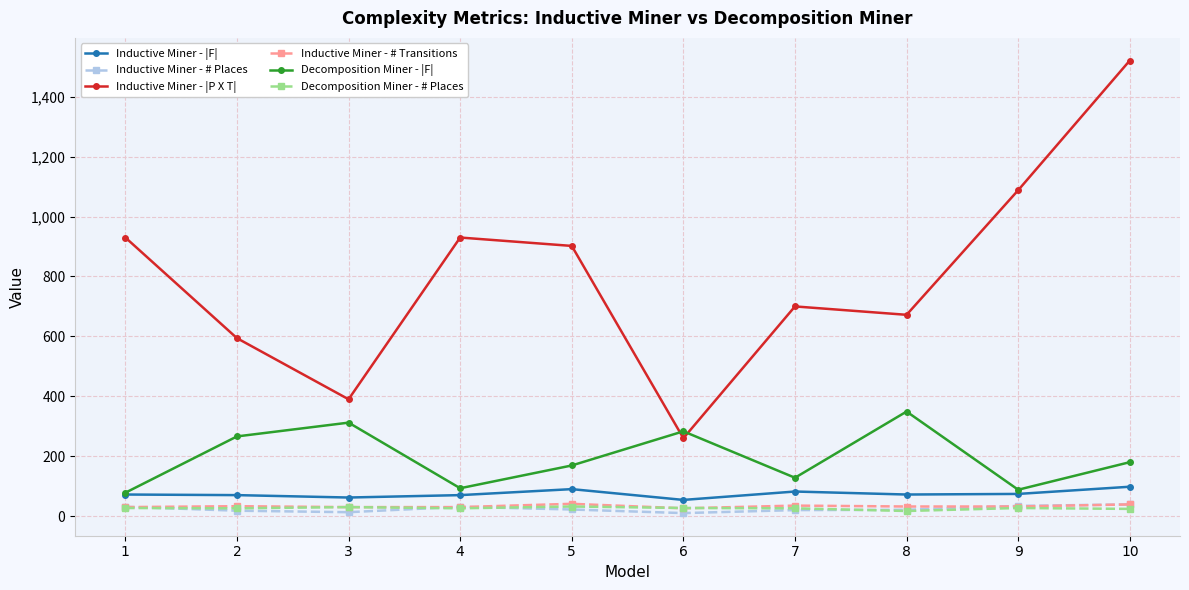

True or false: Decomposition Miner - # Places and Decomposition Miner - |F| cross at least once.

False